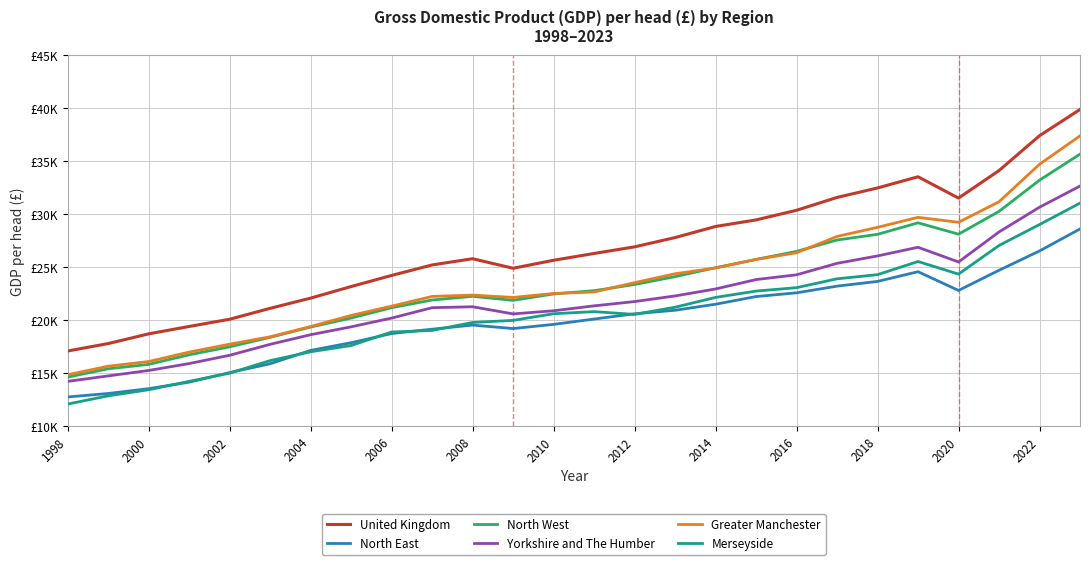

What are all the series names shown in the legend?

United Kingdom, North East, North West, Yorkshire and The Humber, Greater Manchester, Merseyside